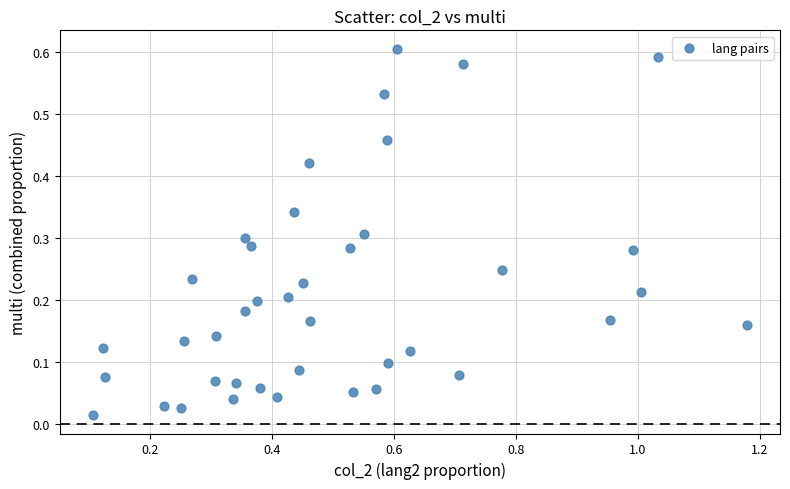

What is the range of X values (max minus min)?

1.1